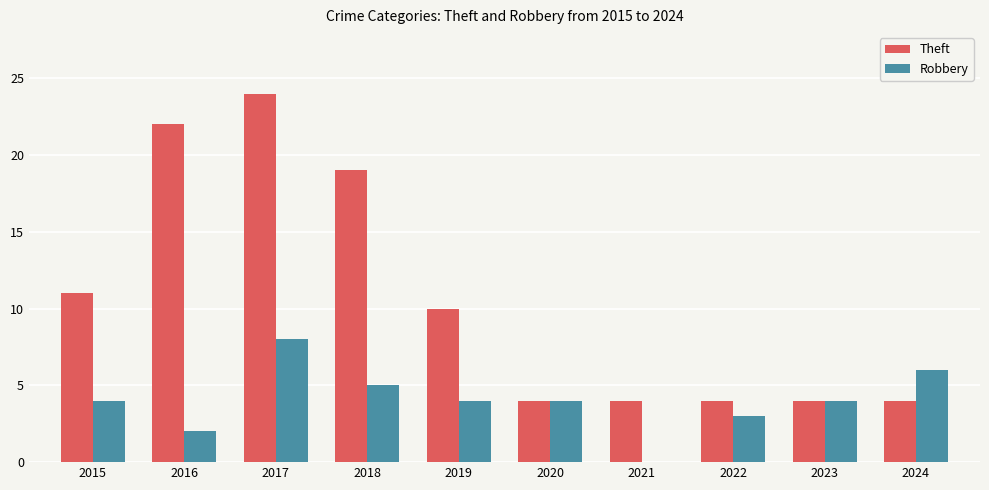

The value of Robbery at 2022 is 3. True or false?

True